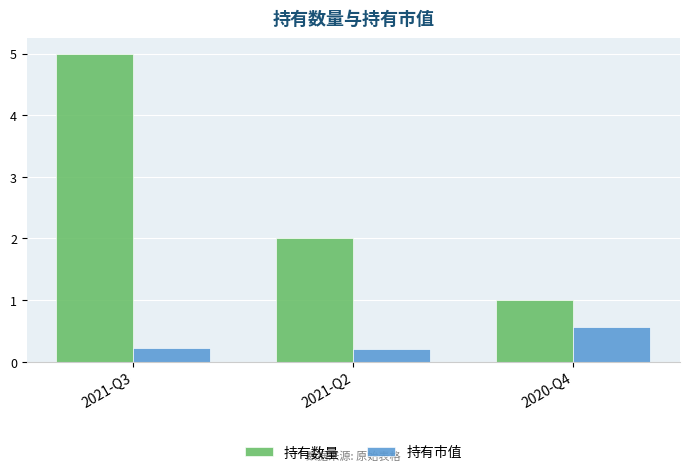

What is the difference between the highest and lowest values at 2021-Q3?

4.8